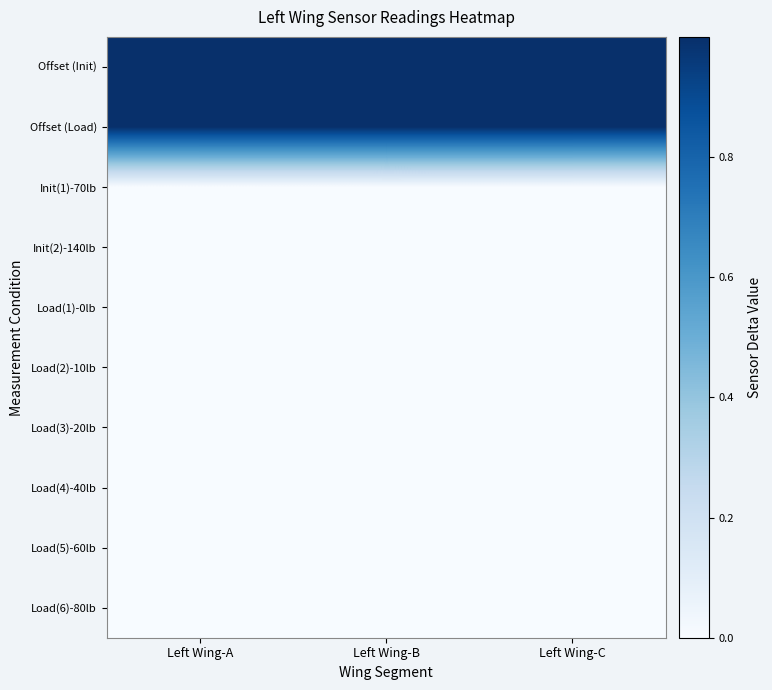

The Load(6)-80lb series shows 0.0 at Left Wing-C. True or false?

True